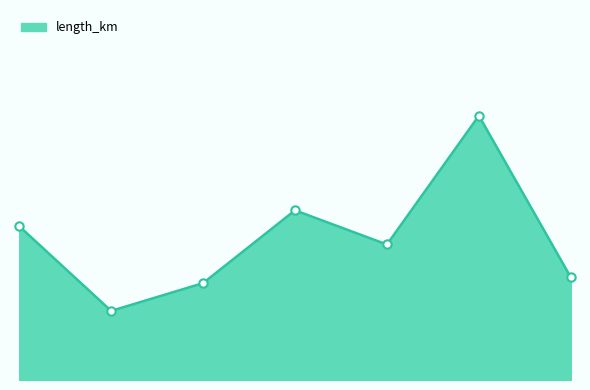

How many values are between 0 and 1?

7